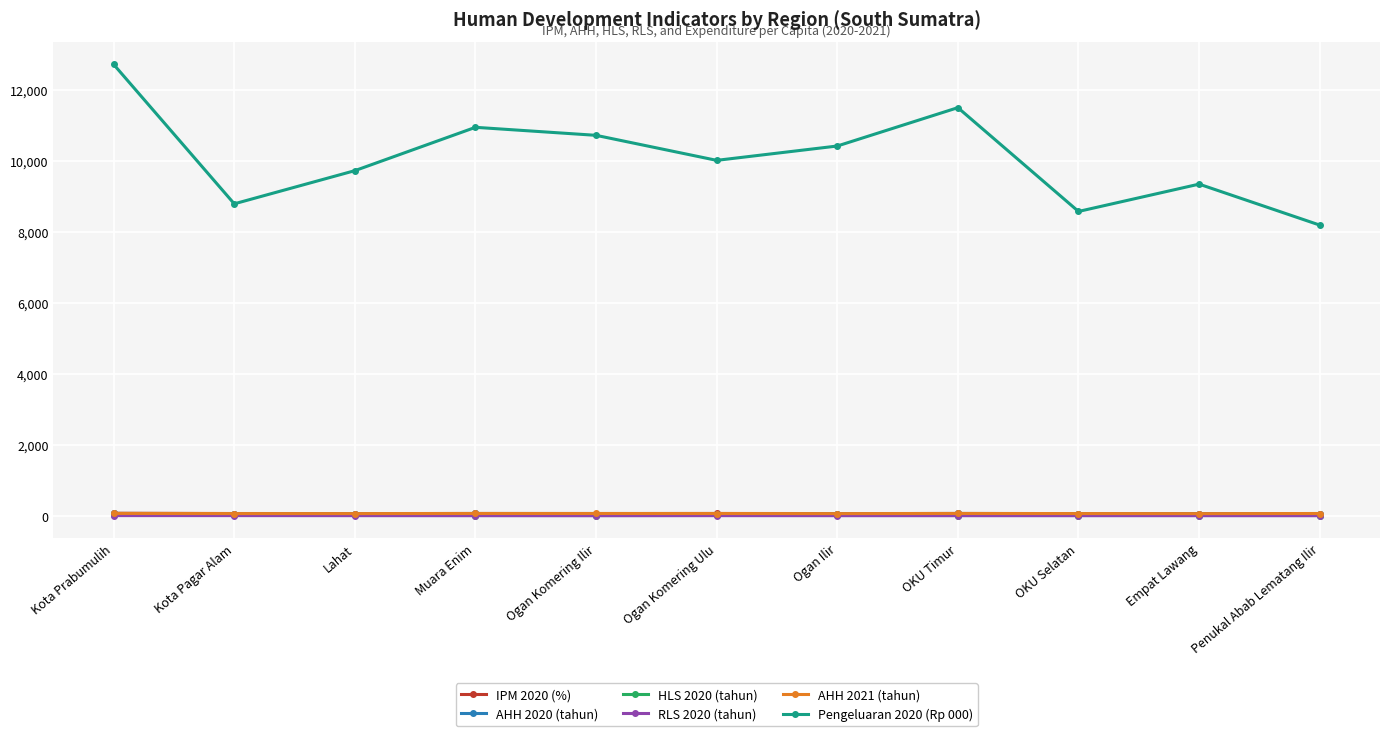

The value of Pengeluaran 2020 (Rp 000) at OKU Selatan is 12417.9. True or false?

False